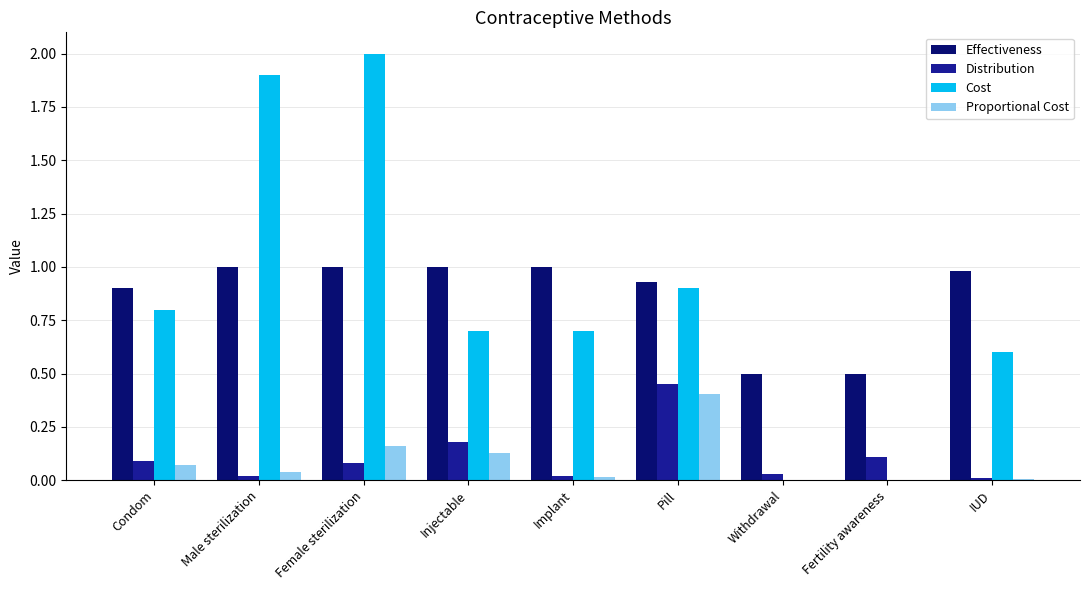

Is it true that Proportional Cost equals 0.0 at Implant?

True